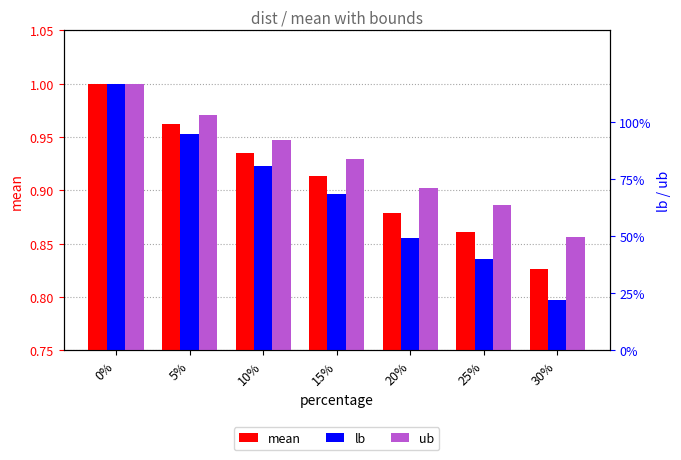

Rank the series at 25% from highest to lowest value.

ub, mean, lb